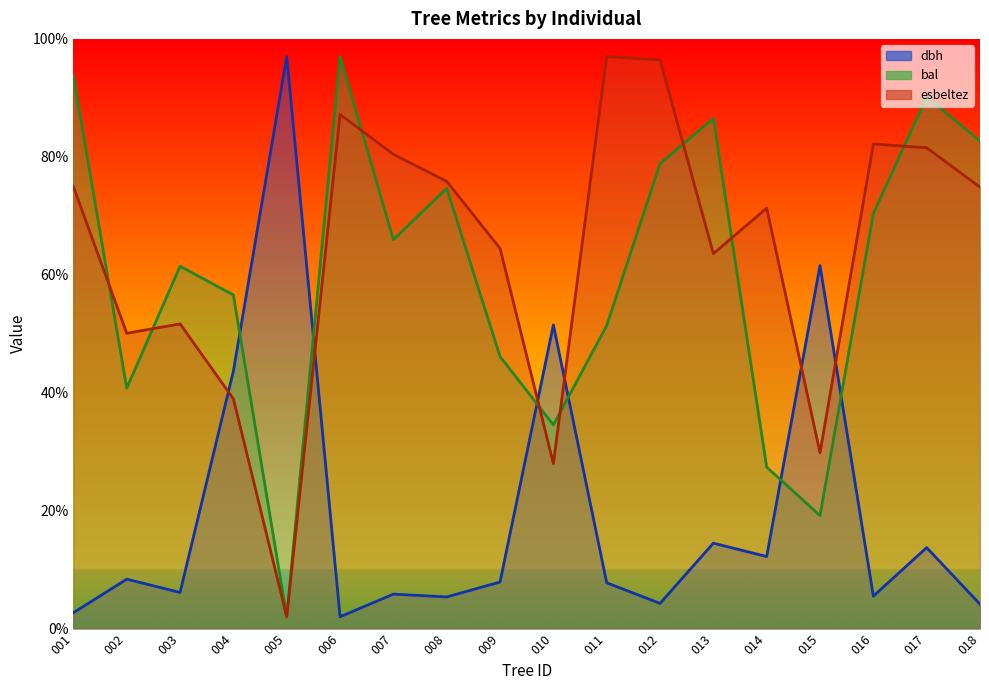

Reading left to right, transcribe all the data shown in this chart.

dbh: 2.7	8.4	6.1	43.7	97.0	2.0	5.8	5.4	7.9	51.5	7.8	4.3	14.5	12.2	61.6	5.5	13.7	4.1
bal: 93.7	40.8	61.4	56.6	2.0	97.0	66.0	74.7	46.1	34.5	51.4	78.9	86.5	27.4	19.2	70.4	90.1	82.7
esbeltez: 74.9	50.1	51.7	39.0	2.0	87.2	80.4	75.8	64.5	28.0	97.0	96.4	63.6	71.3	29.8	82.2	81.5	74.9